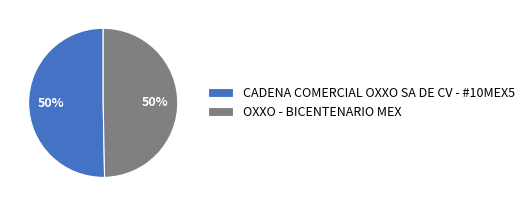

Is the sum of OXXO - BICENTENARIO MEX and CADENA COMERCIAL OXXO SA DE CV - #10MEX5 greater than half?

Yes